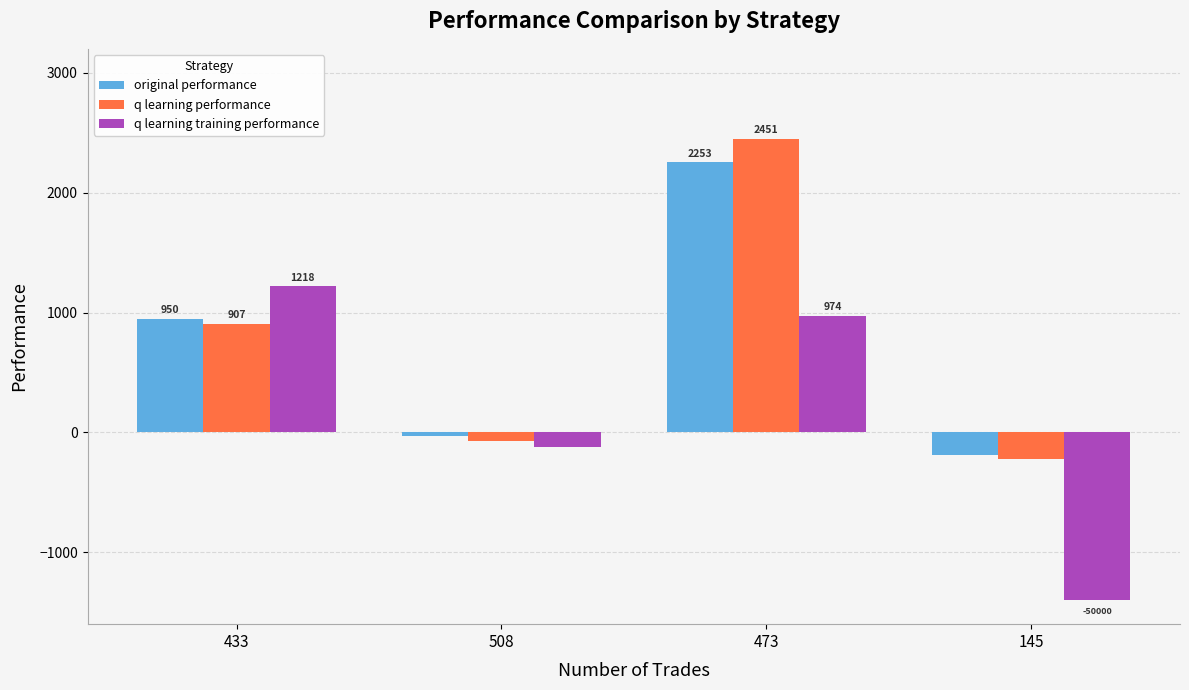

What is the difference between the maximum and minimum values in the q learning training performance series?

2618.1